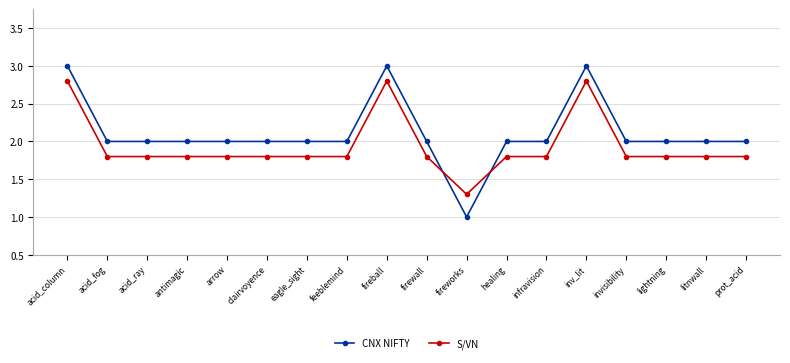

True or false: S/VN and CNX NIFTY intersect in this chart.

True